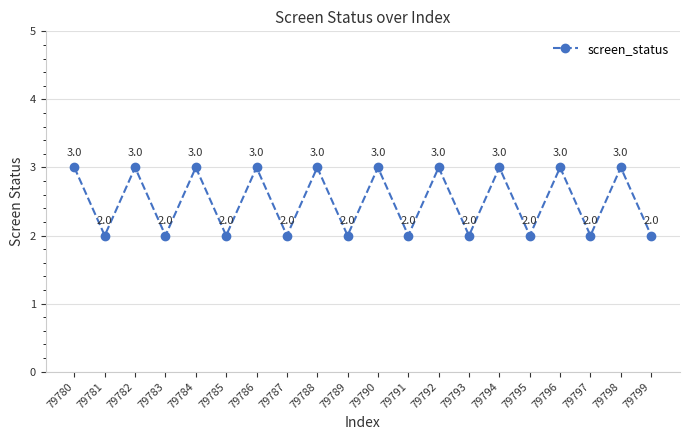

What is the value of the 19th point from the left?

3